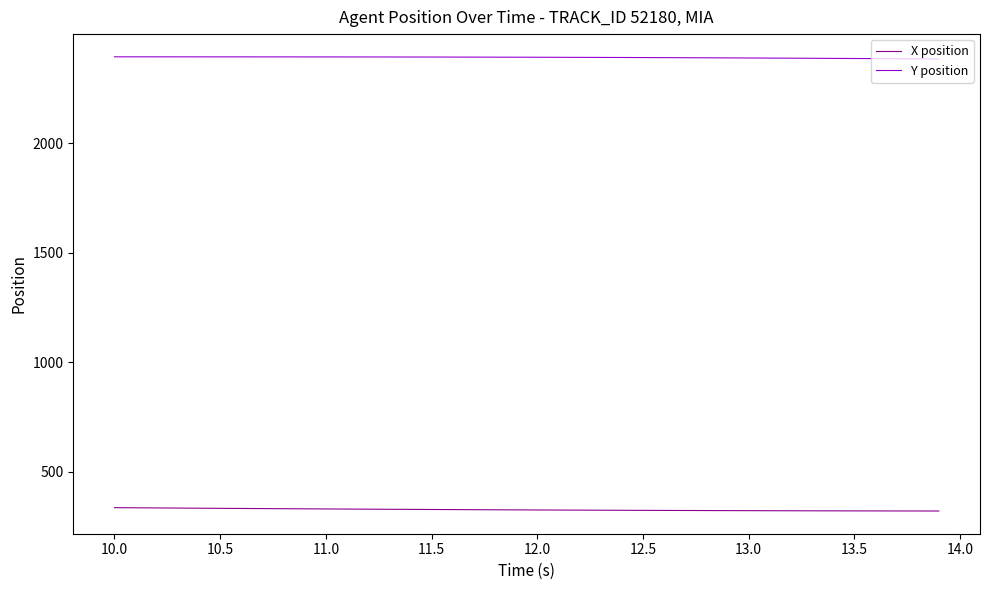

True or false: Y position and X position intersect in this chart.

False